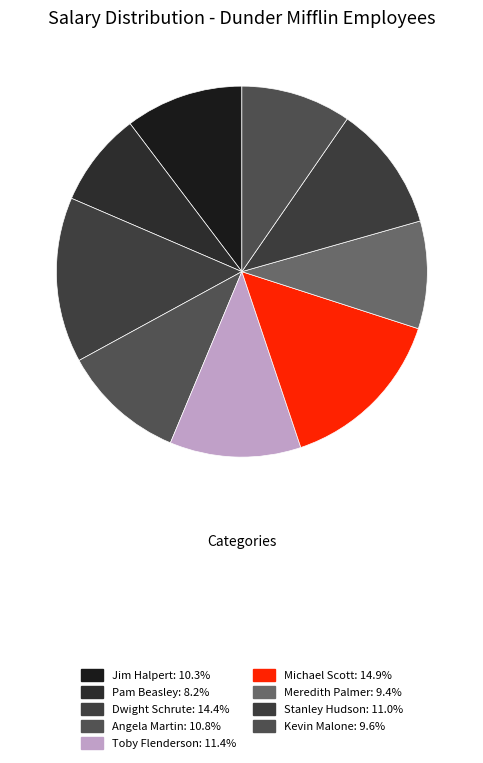

Between Dwight Schrute and Kevin Malone, which is larger?

Dwight Schrute